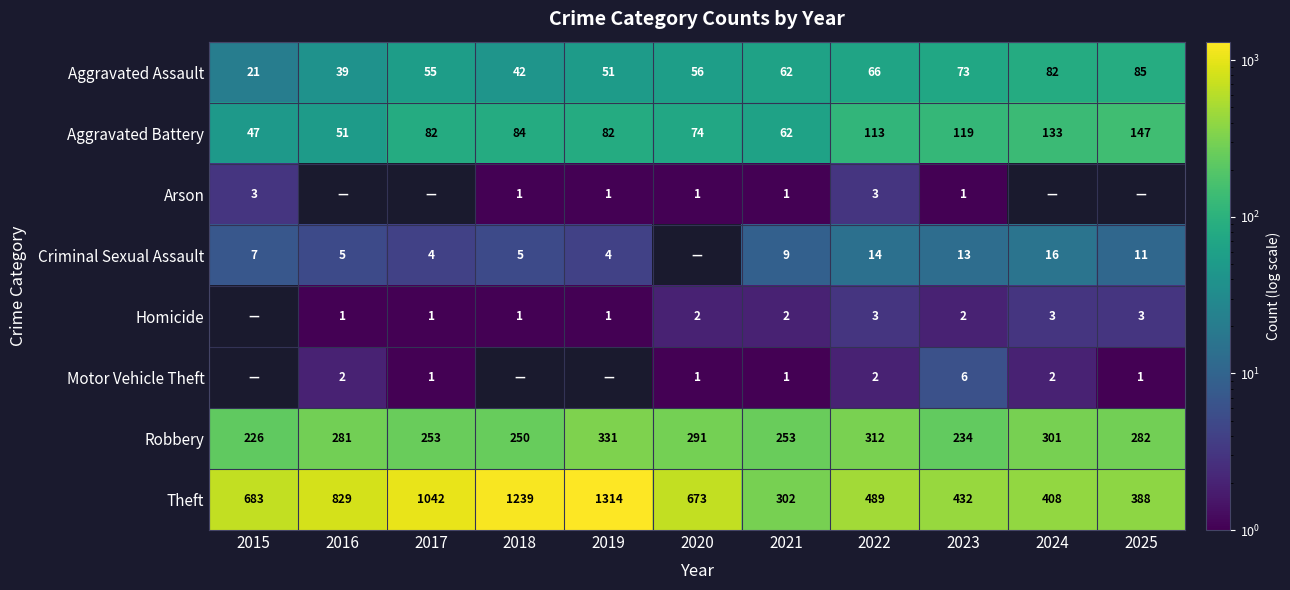

At which category is the sum across all series the highest?

2019